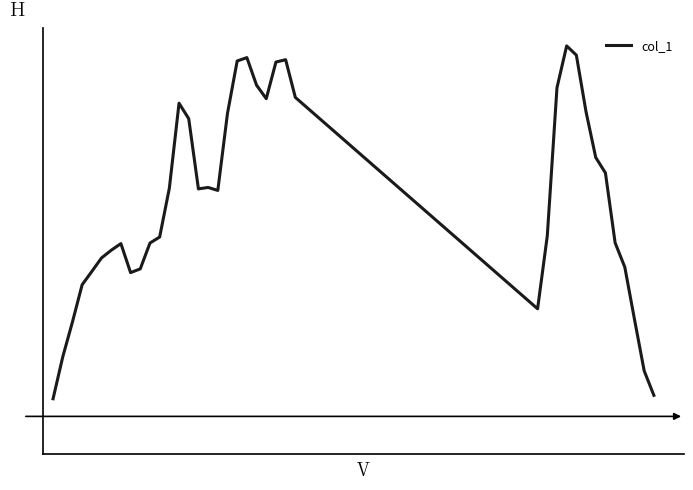

Does the chart have visible grid lines?

No